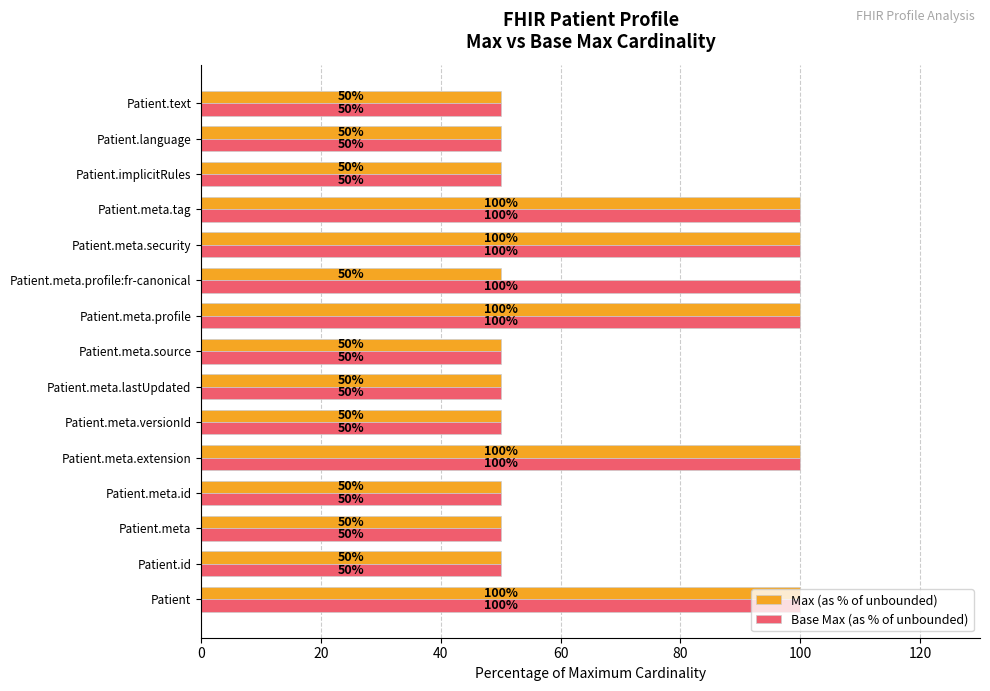

What is the average value of the Max (as % of unbounded) series?

67